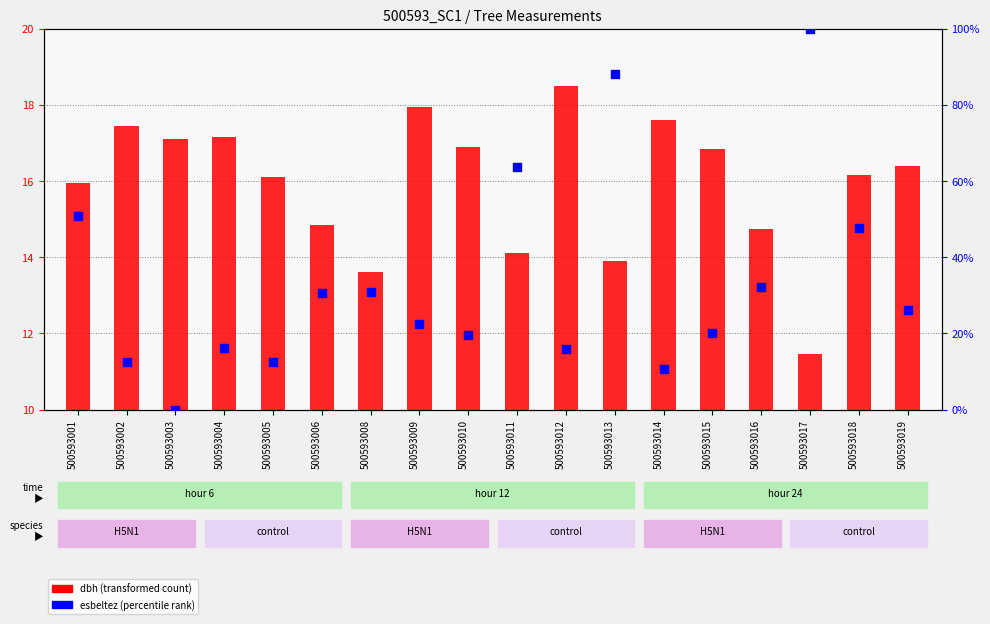

At which category is the sum across all series the highest?

500593017